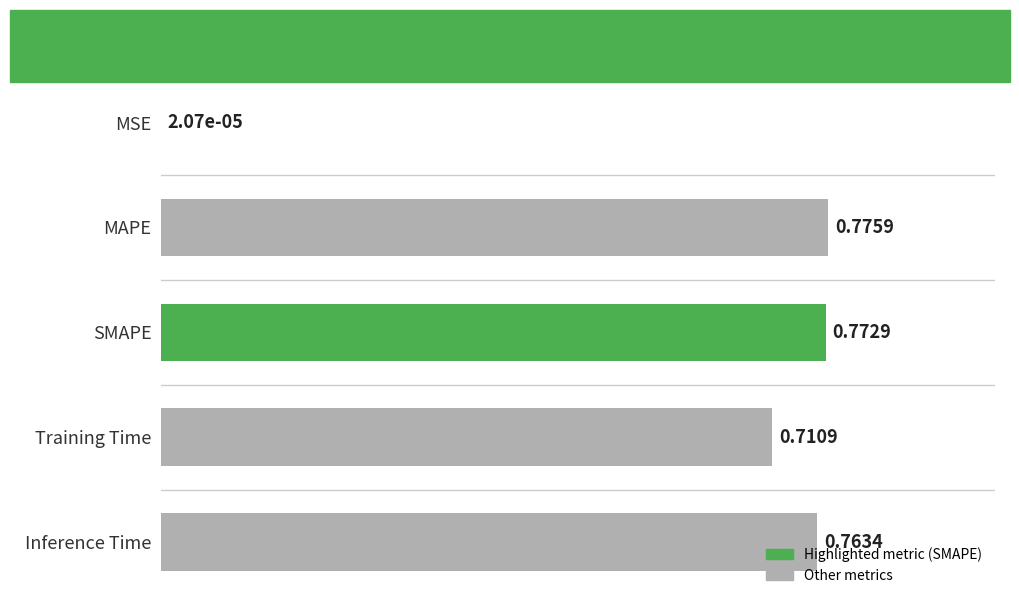

How many series are shown in this chart?

1